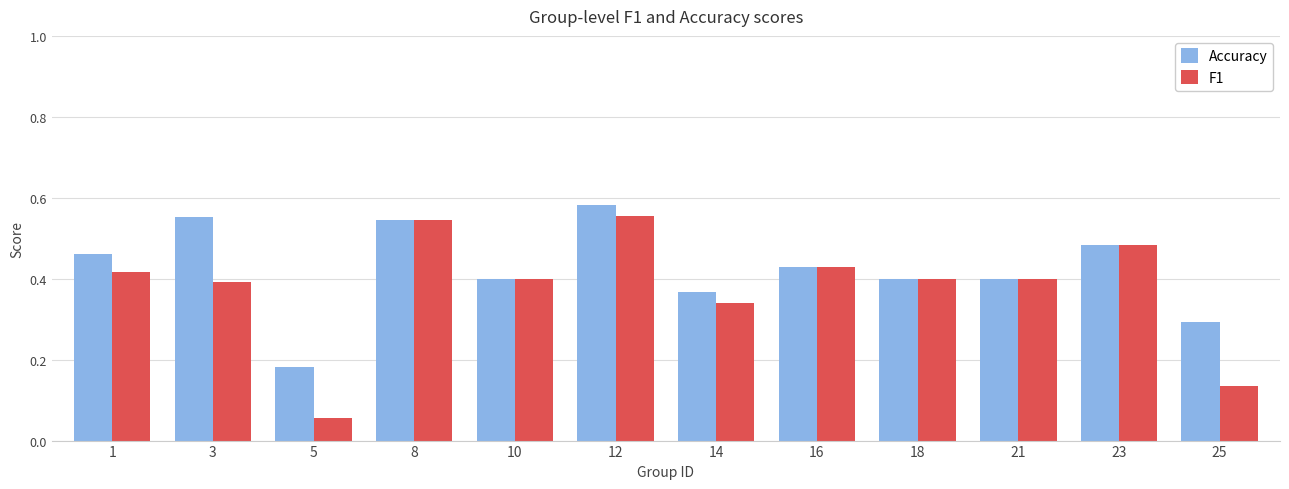

Which series has the largest total across all categories?

Accuracy